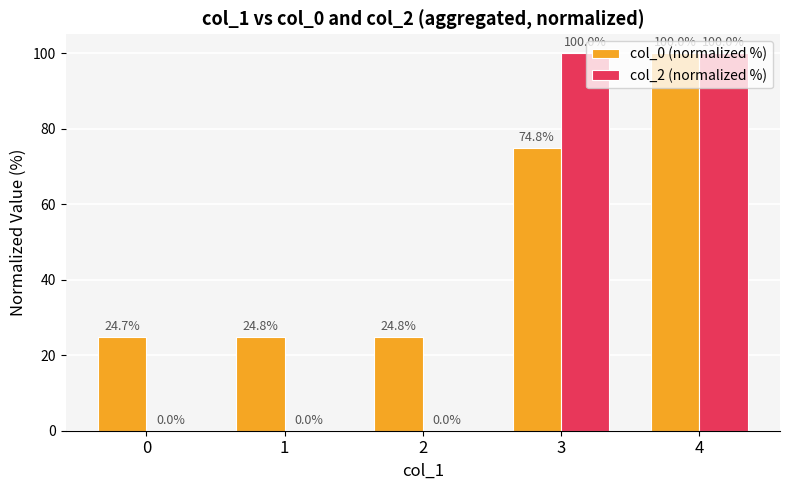

Count the number of categories in the chart.

5